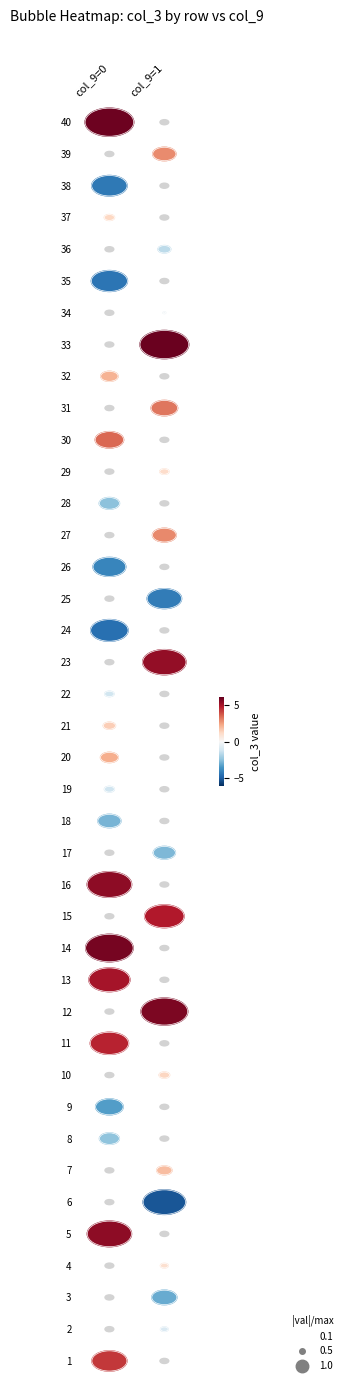

True or false: 0 has a value of 9.5 at 39.

False